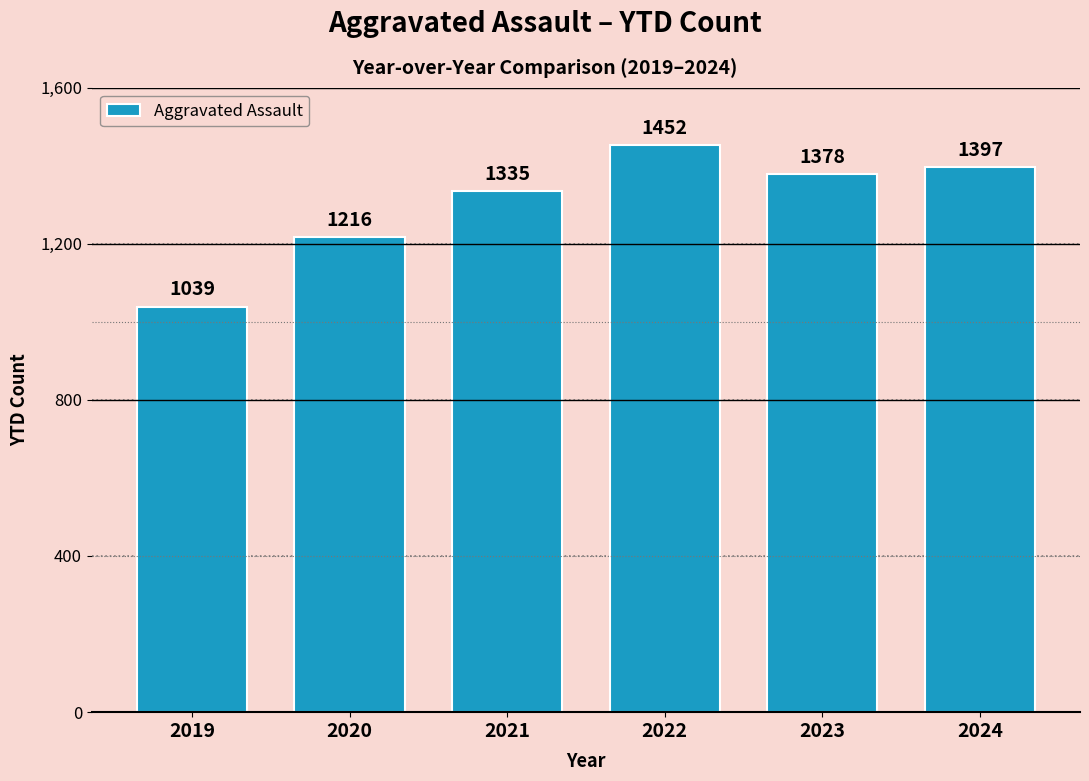

Where is the data nearest to the value 1245?

2020